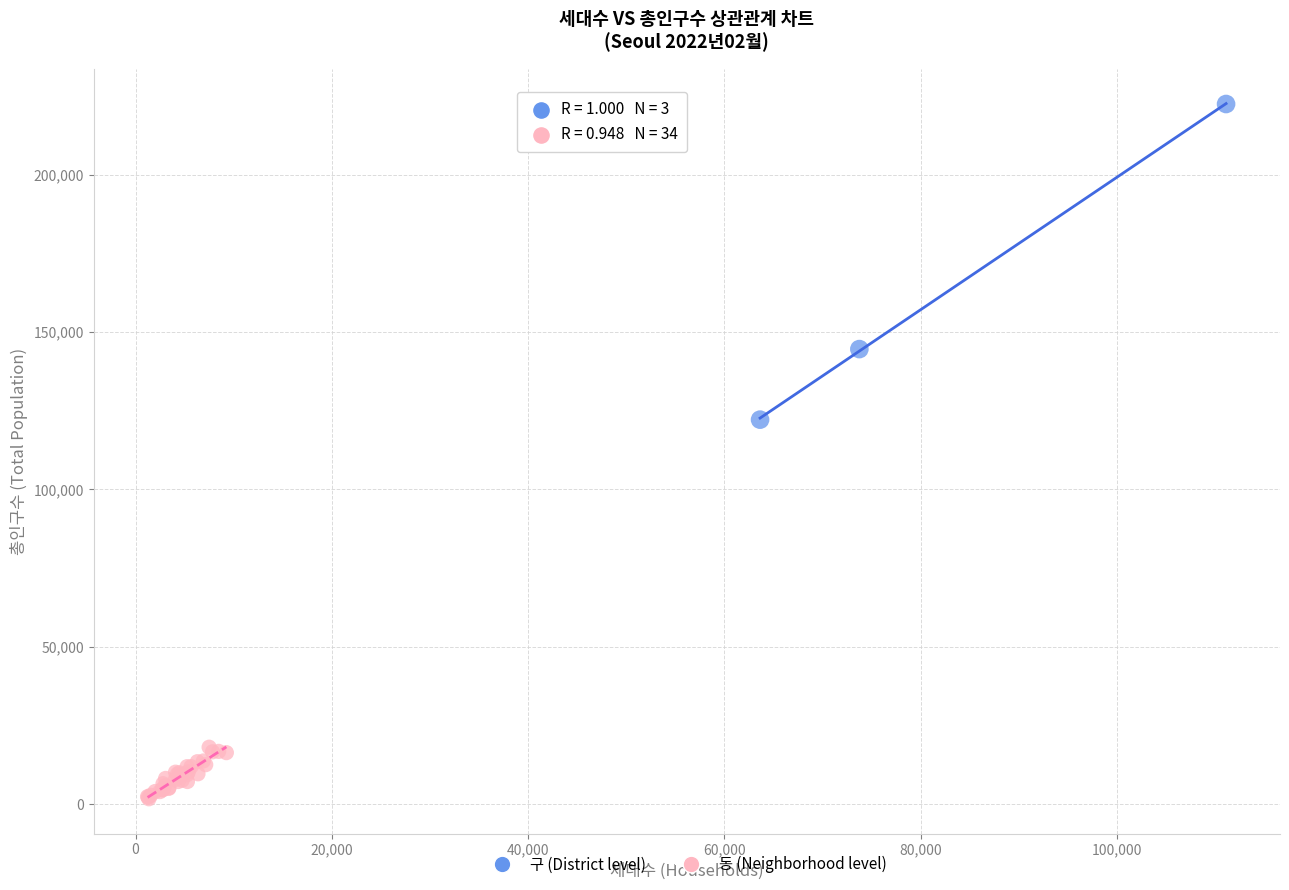

Which series reaches the minimum Y coordinate?

동 (Neighborhood level)